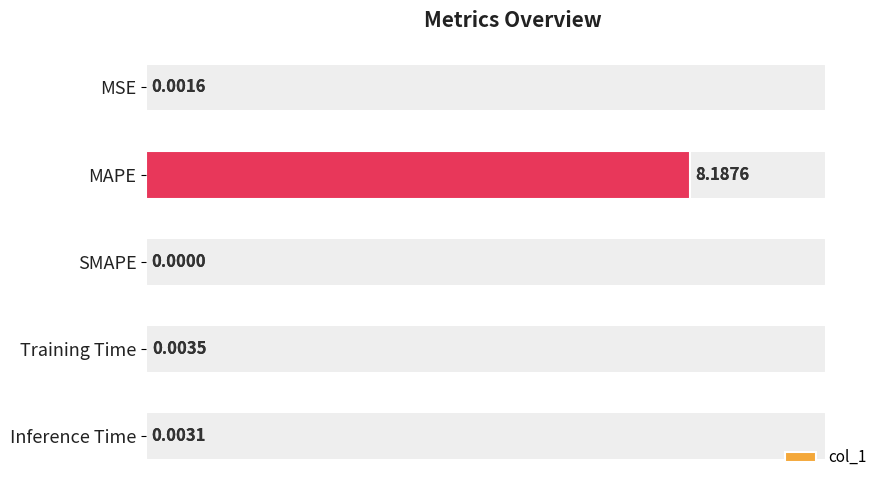

Is it true that the value at Training Time is 0.0?

False